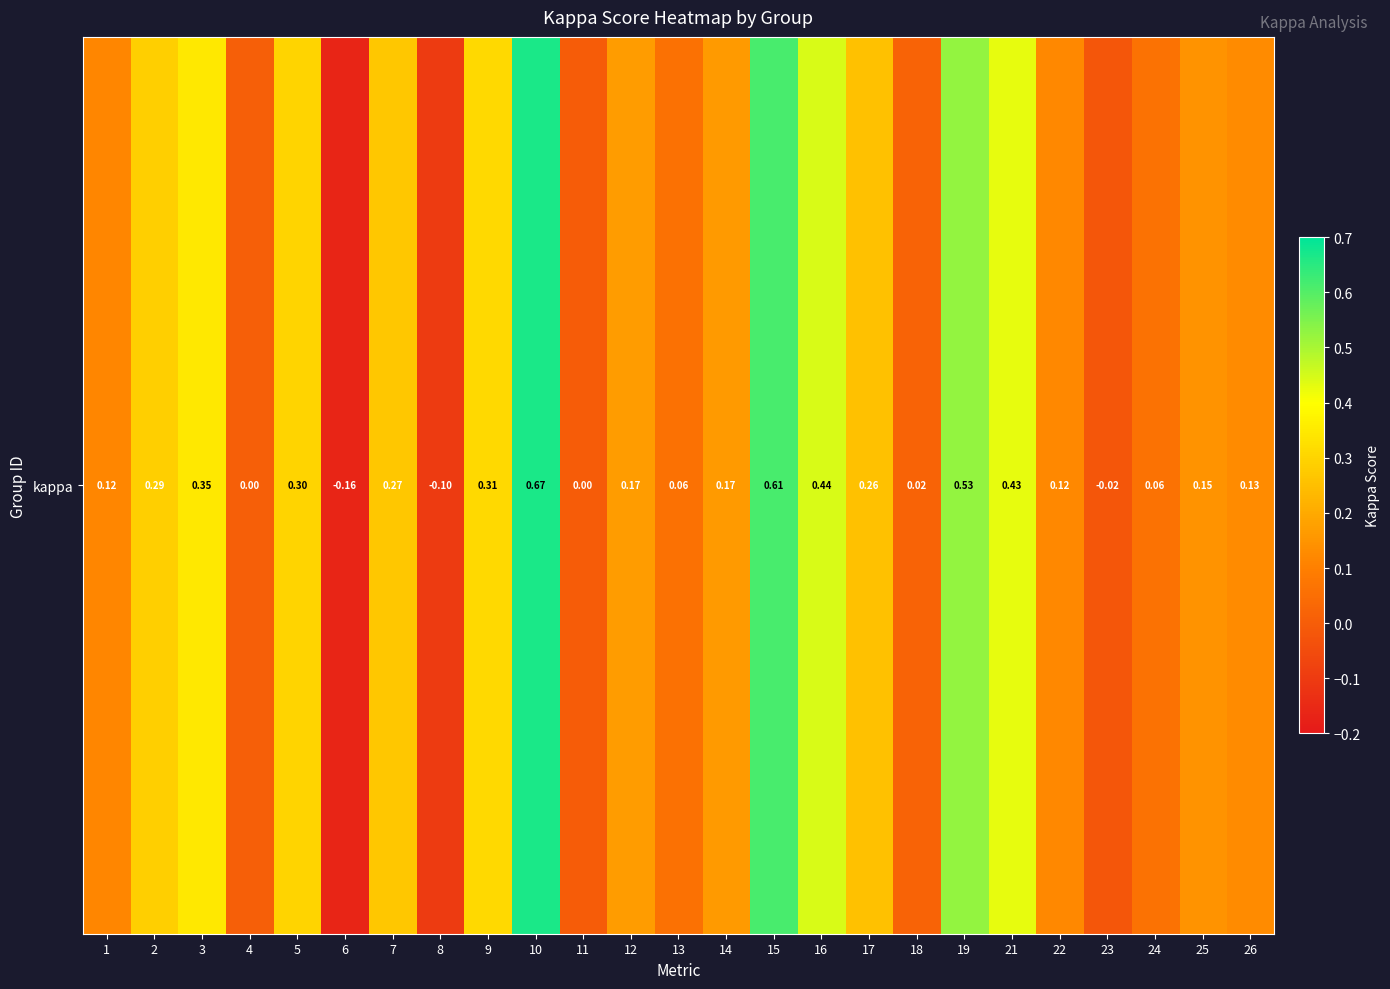

Reading left to right, list all the values displayed in this chart.

1=0.1	2=0.3	3=0.3	4=0.0	5=0.3	6=-0.2	7=0.3	8=-0.1	9=0.3	10=0.7	11=0.0	12=0.2	13=0.1	14=0.2	15=0.6	16=0.4	17=0.3	18=0.0	19=0.5	21=0.4	22=0.1	23=-0.0	24=0.1	25=0.1	26=0.1